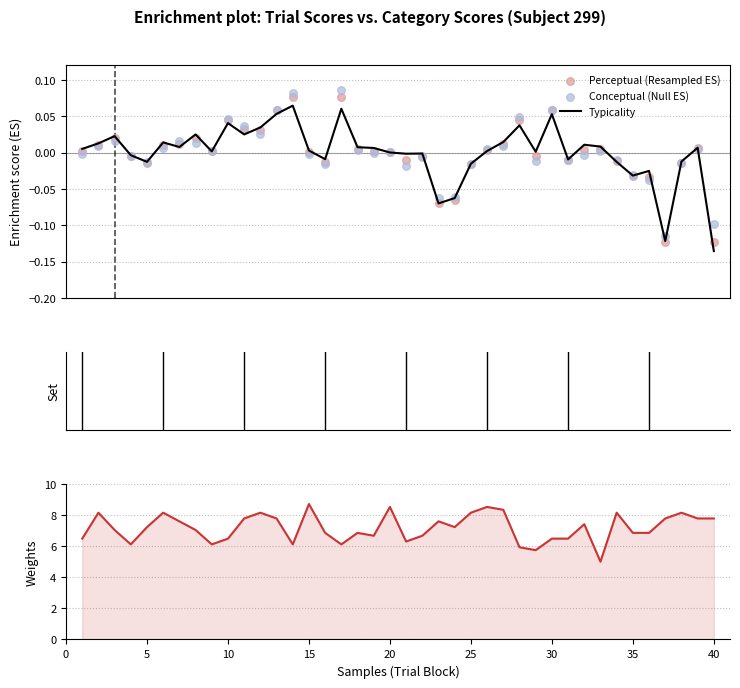

Which series has the largest total across all categories?

Weights